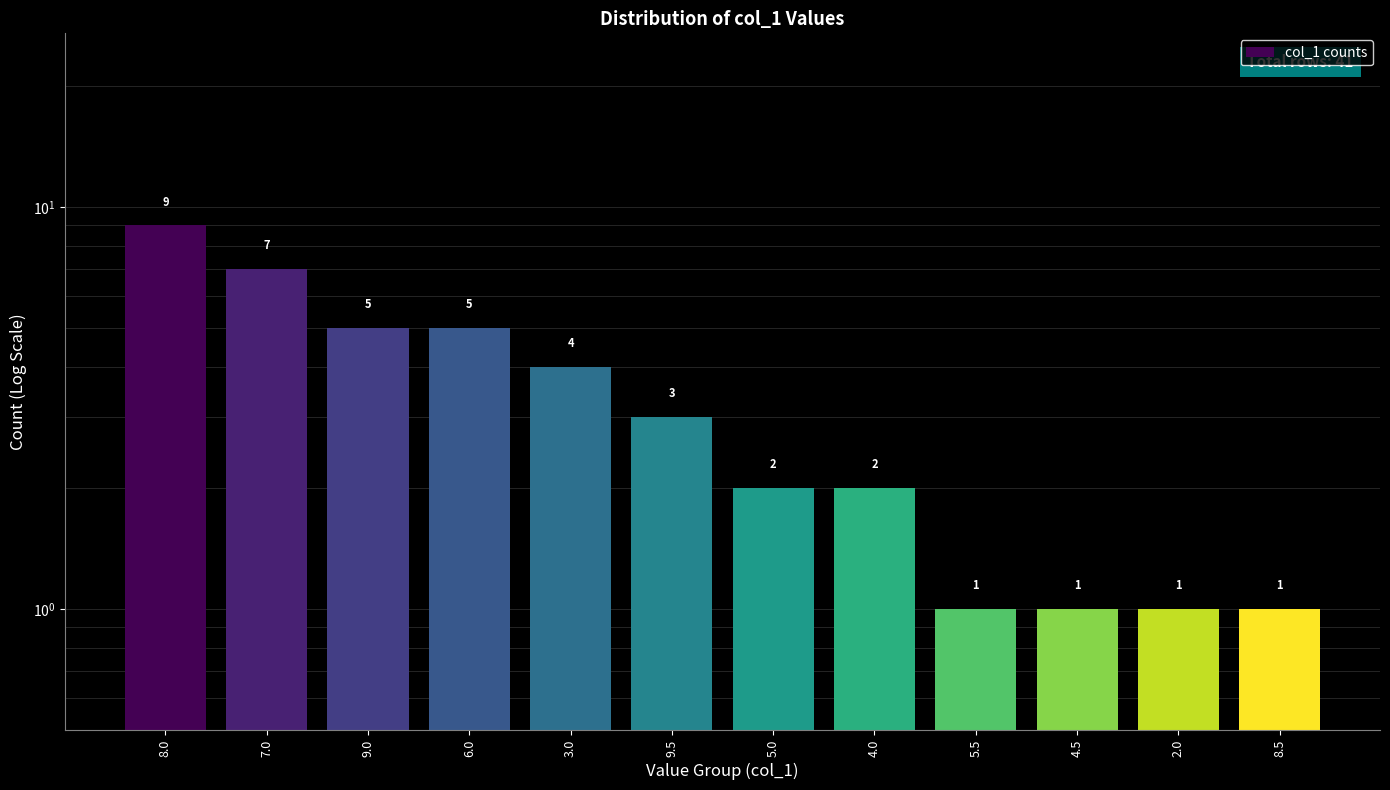

What is the average value?

3